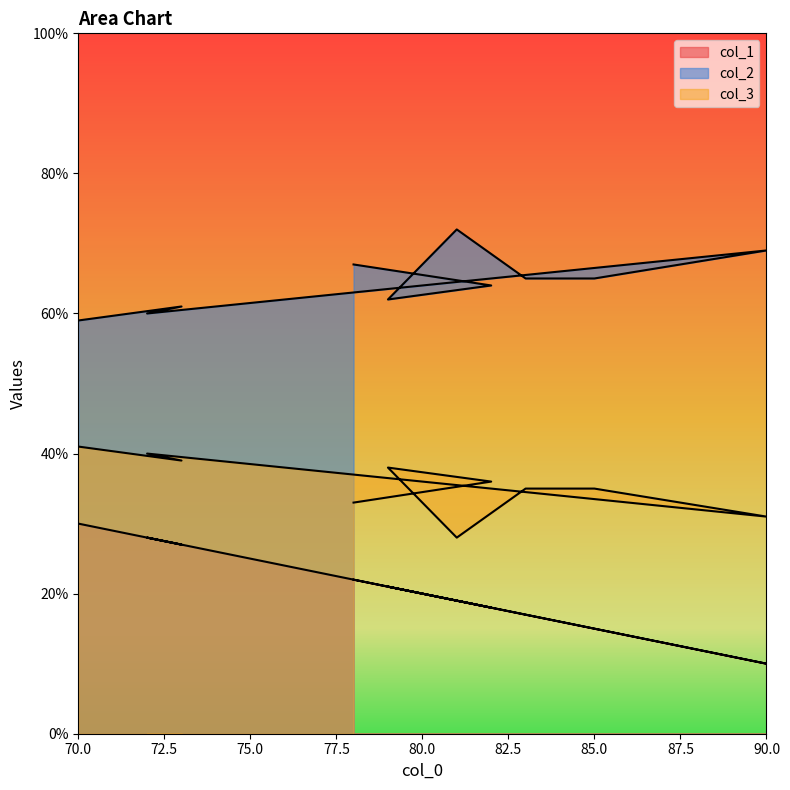

What is the label of the 1st point from the left?

70